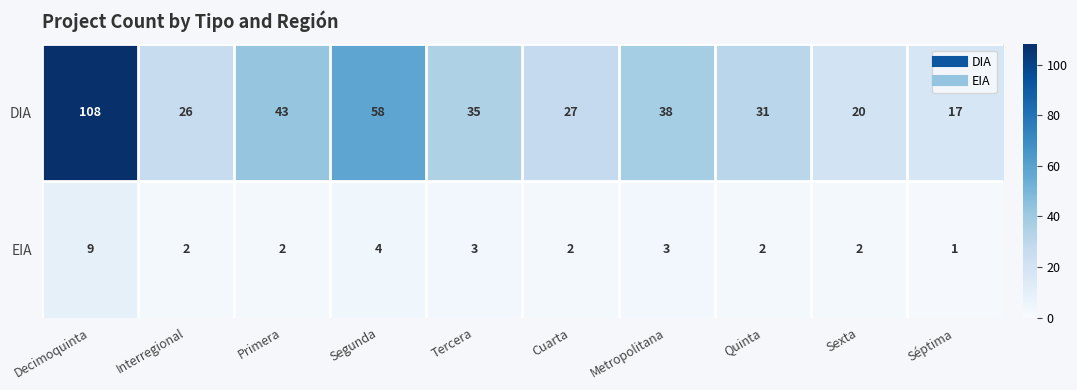

What is the total value across all series at Tercera?

38